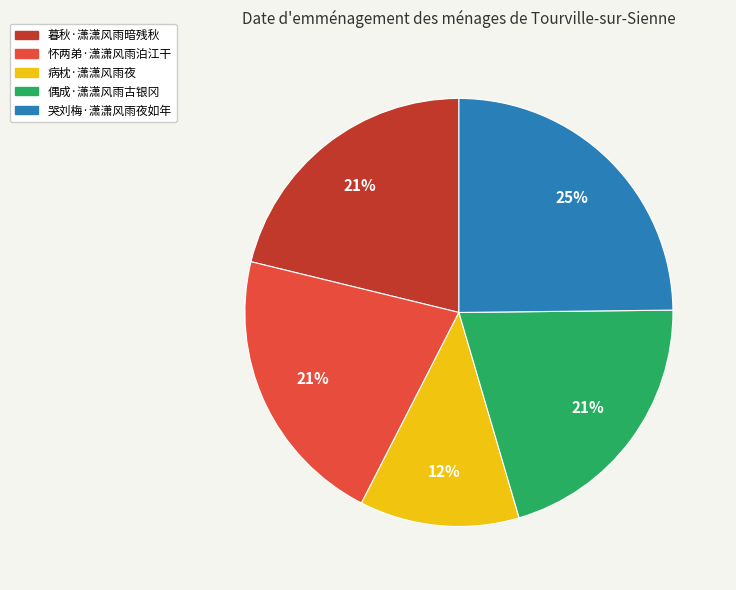

What is the ratio of the value at 哭刘梅·潇潇风雨夜如年 to the value at 病枕·潇潇风雨夜?

2.1